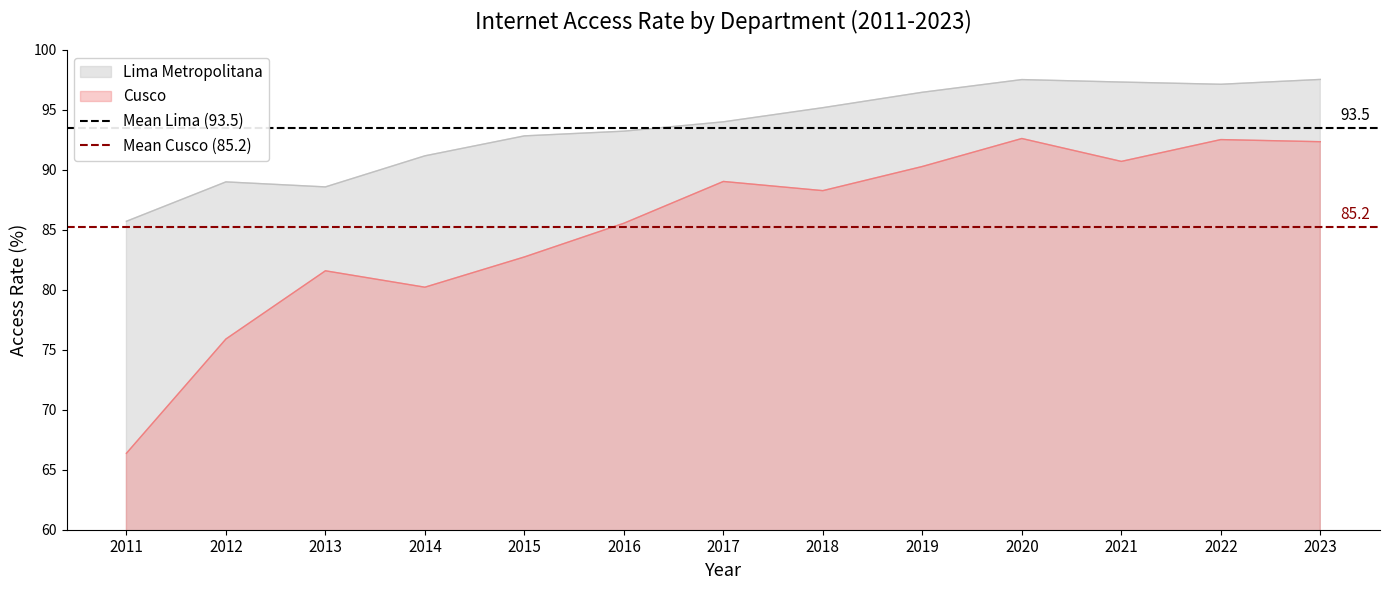

How many lines are shown in the chart?

2